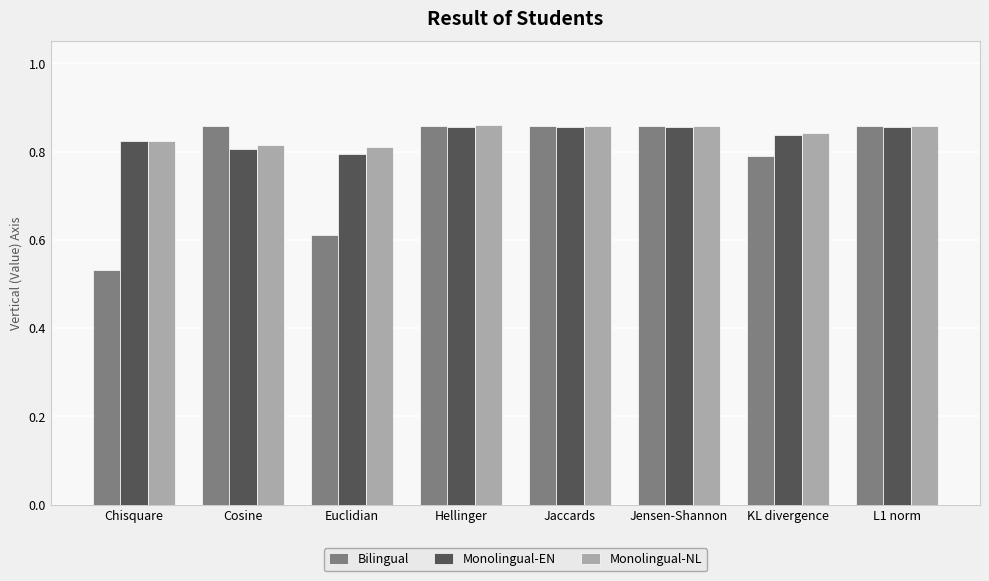

How many Monolingual-EN values are between 0 and 1?

8